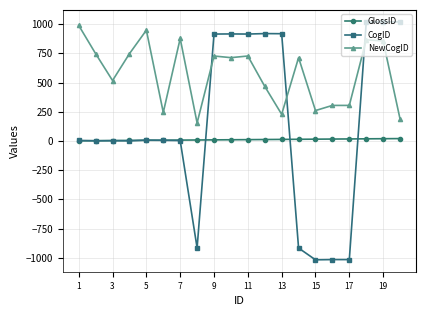

After their last crossing, which series has the higher values: CogID or NewCogID?

CogID